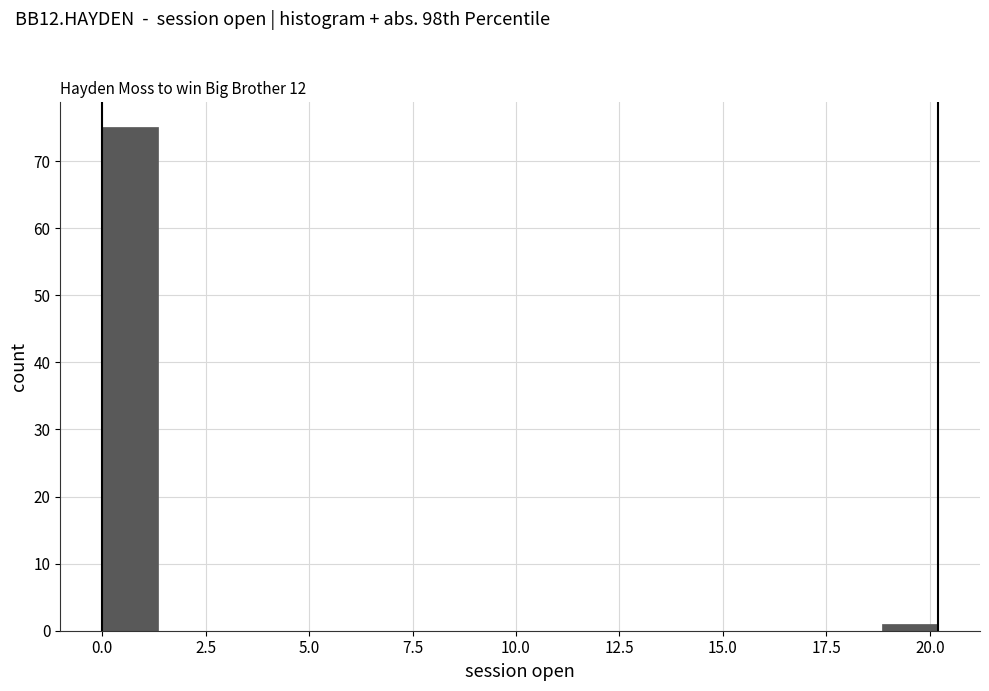

Around what value on the x-axis is the tallest bar? Give the approximate position of its centre, as read against the axis.

0.5